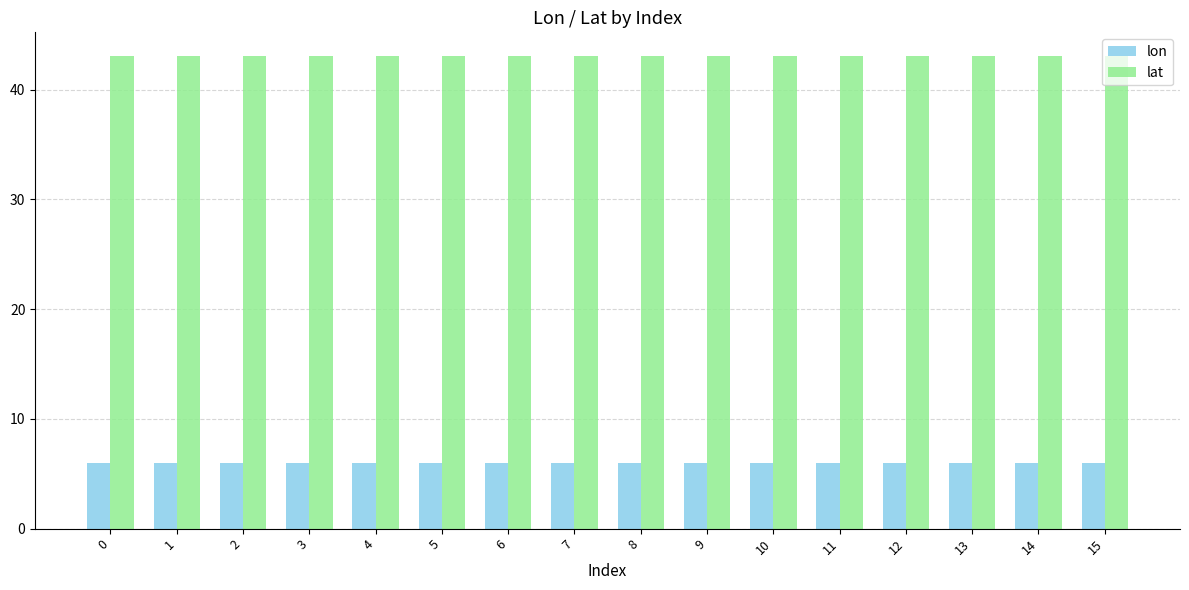

What is the total value across all series at 6?

49.1